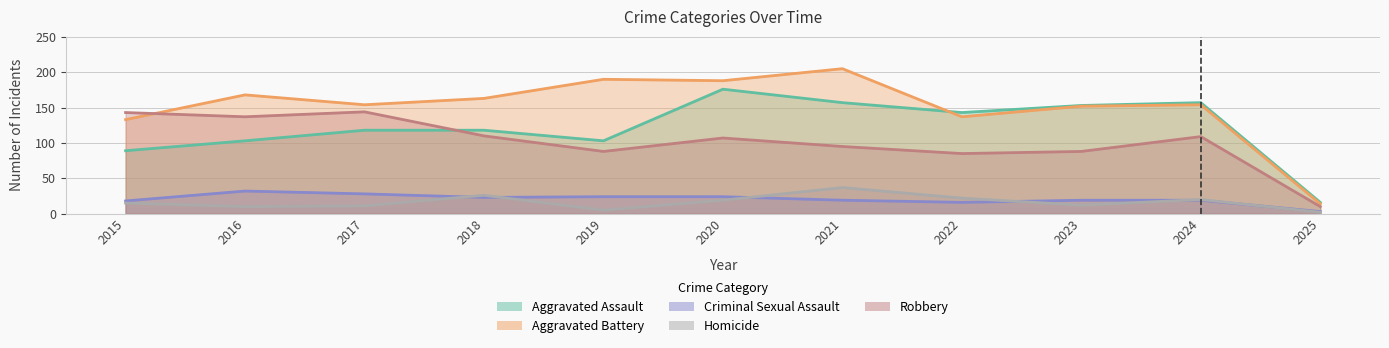

Which series ends up on top after the final intersection of Aggravated Battery and Robbery?

Aggravated Battery